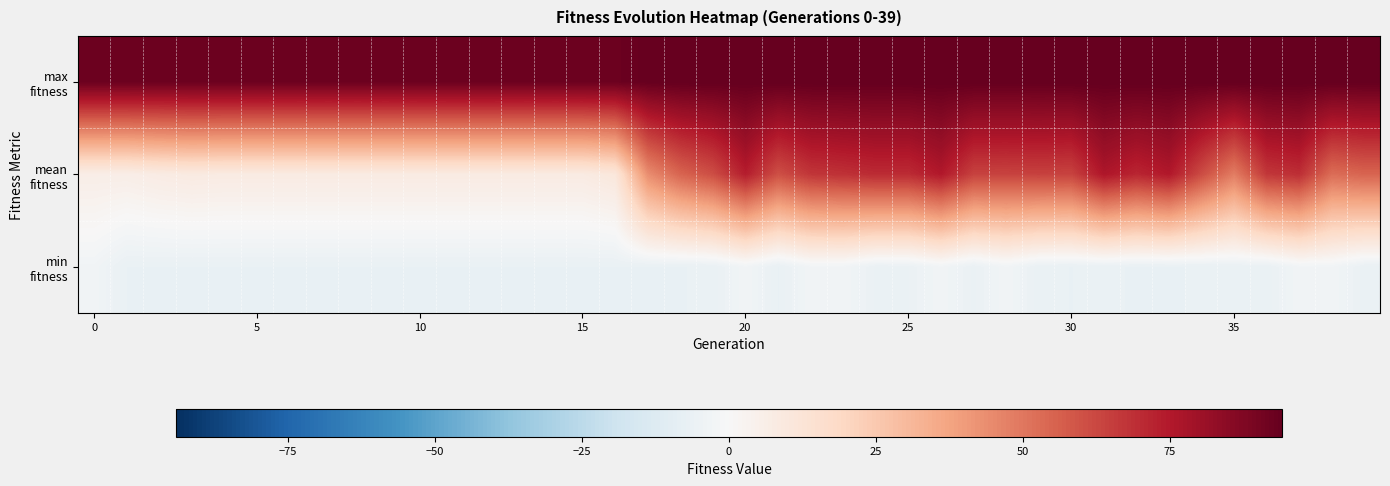

How many data points does each series have?

40